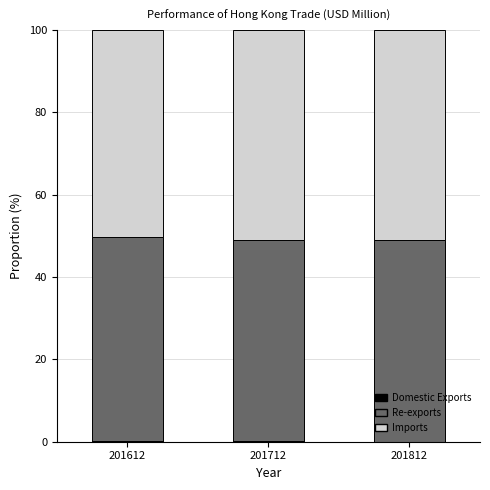

Is it true that Re-exports equals 12.4 at 201612?

False